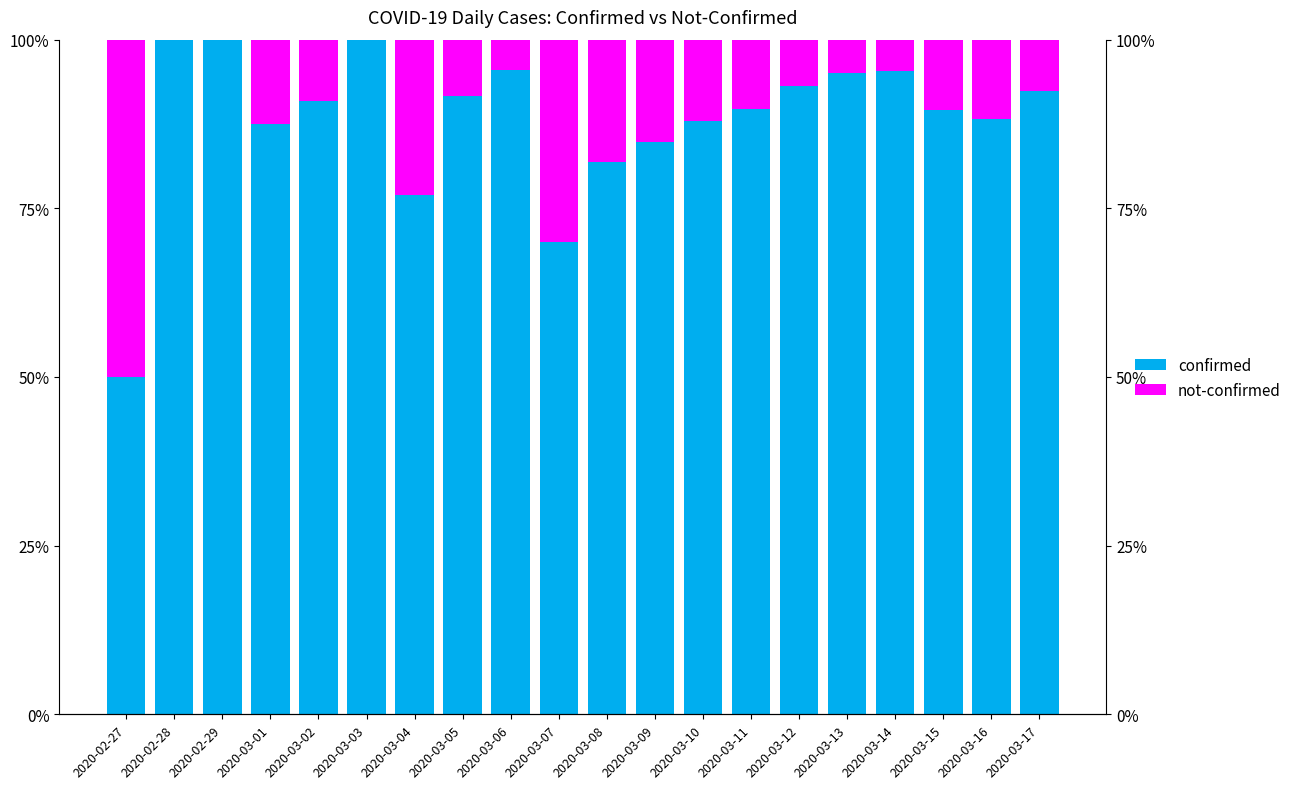

What is the difference between the not-confirmed values at 2020-03-09 and 2020-03-12?

8.3